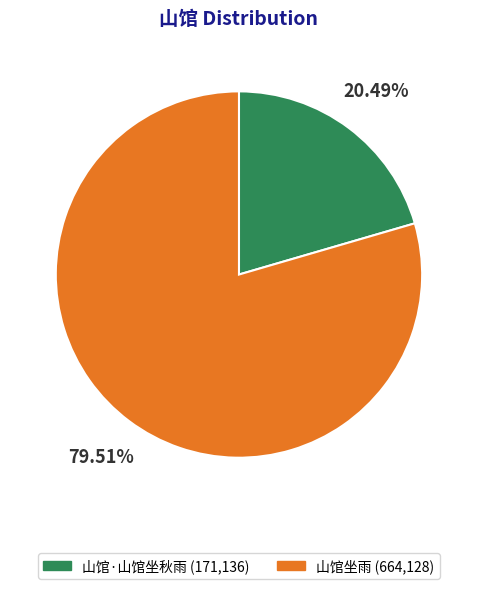

How many segments does this pie chart have?

2